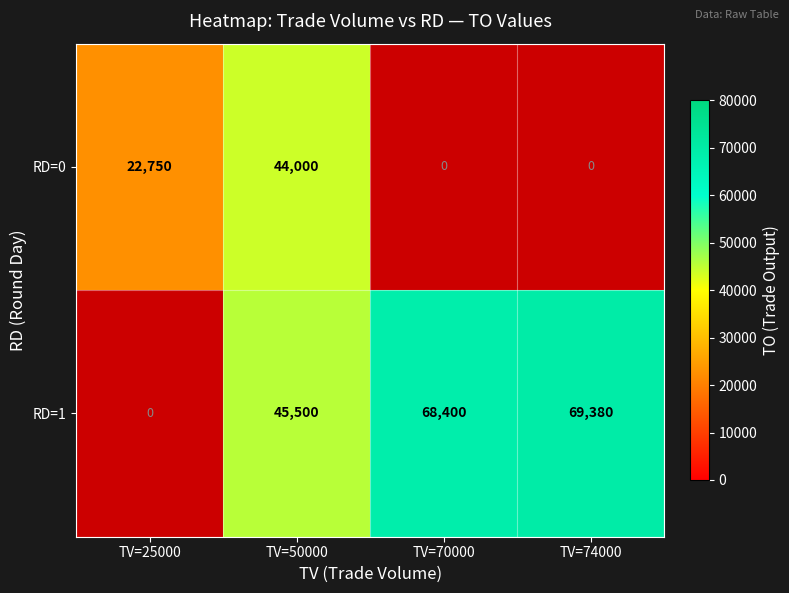

True or false: RD=0 has a value of 62502 at TV=50000.

False